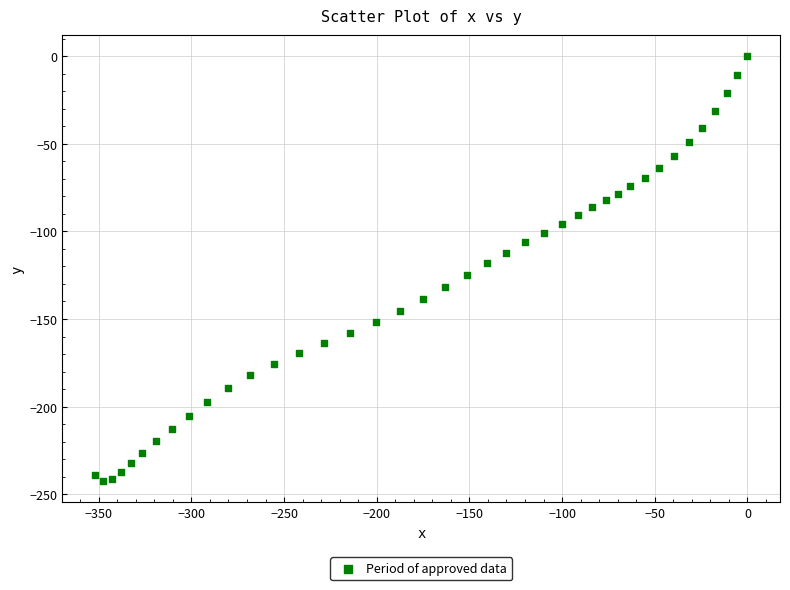

What is the range of X values (max minus min)?

352.0